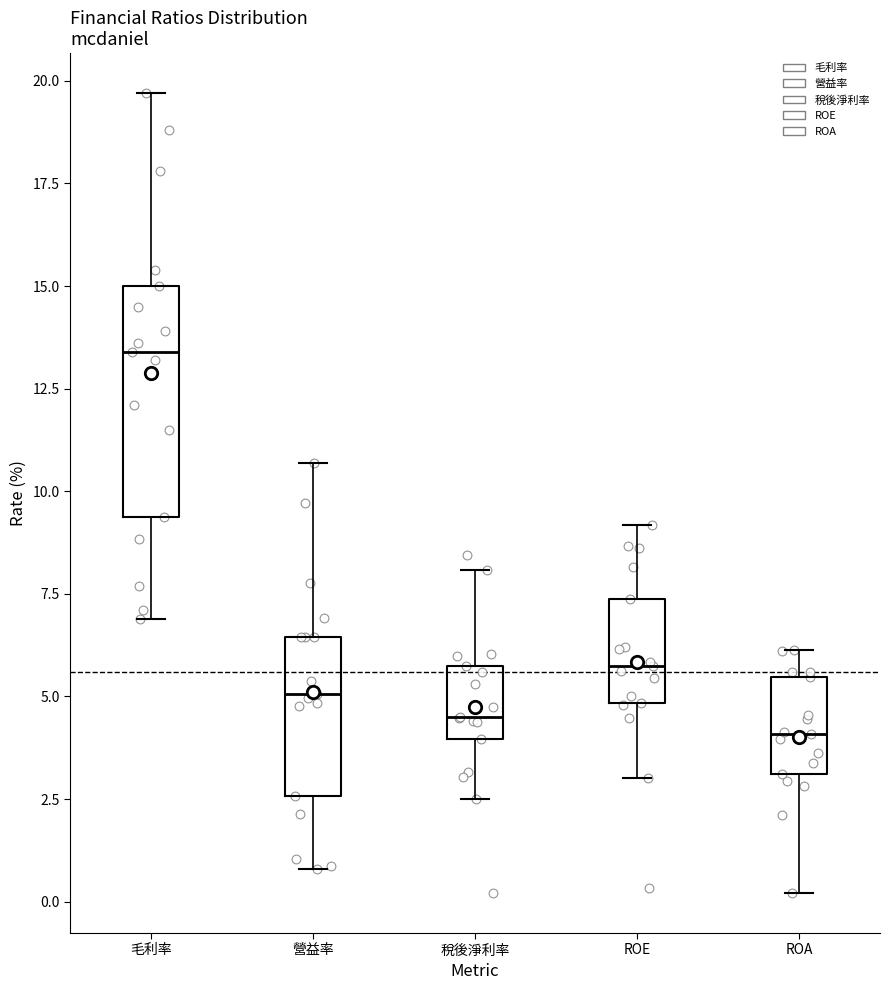

Reading left to right, read every box against the y-axis: the position of its median line, the range the box covers, and the ends of its whiskers. The values are not printed on the chart, so give them approximately, as read against the axis.

毛利率: median 13.5, box 9.5 to 15.0, whiskers 7.0 to 19.5
營益率: median 5.0, box 2.5 to 6.5, whiskers 1.0 to 10.5
稅後淨利率: median 4.5, box 4.0 to 5.5, whiskers 2.5 to 8.0
ROE: median 5.5, box 5.0 to 7.5, whiskers 3.0 to 9.0
ROA: median 4.0, box 3.0 to 5.5, whiskers 0.0 to 6.0